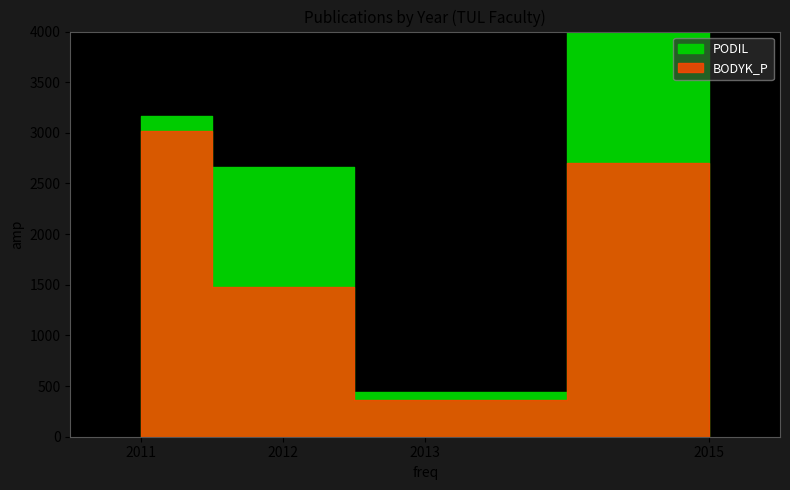

What is the label of the 2nd point from the left?

2012